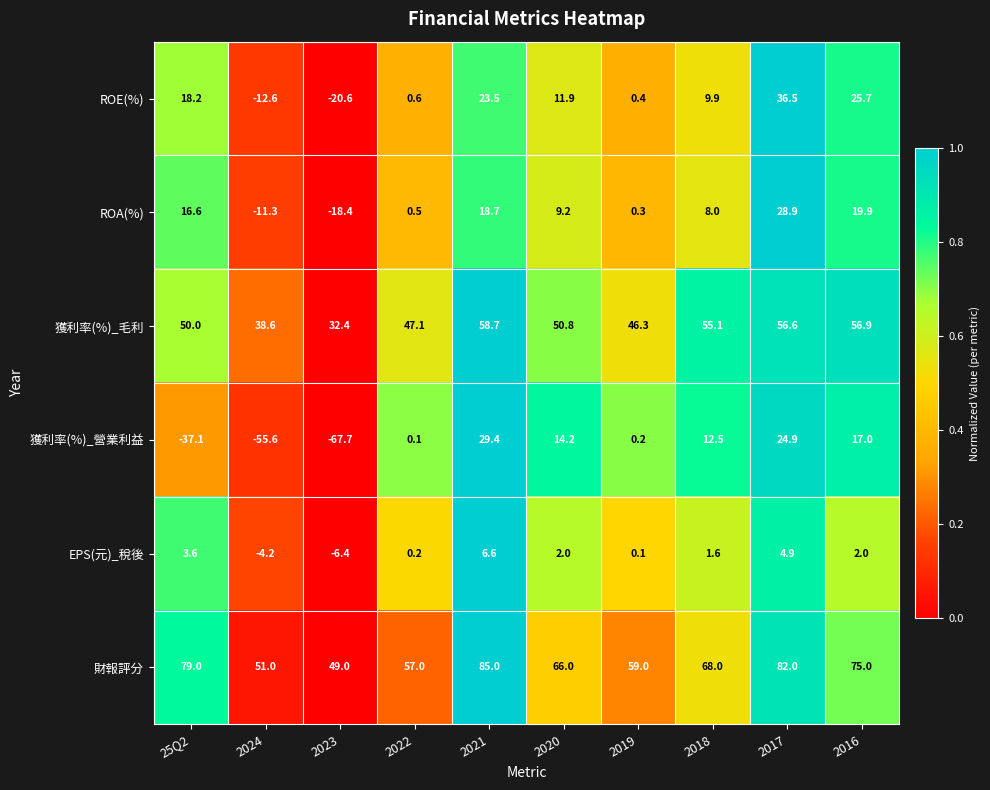

What is the difference between the maximum and minimum values in the 財報評分 series?

36.0